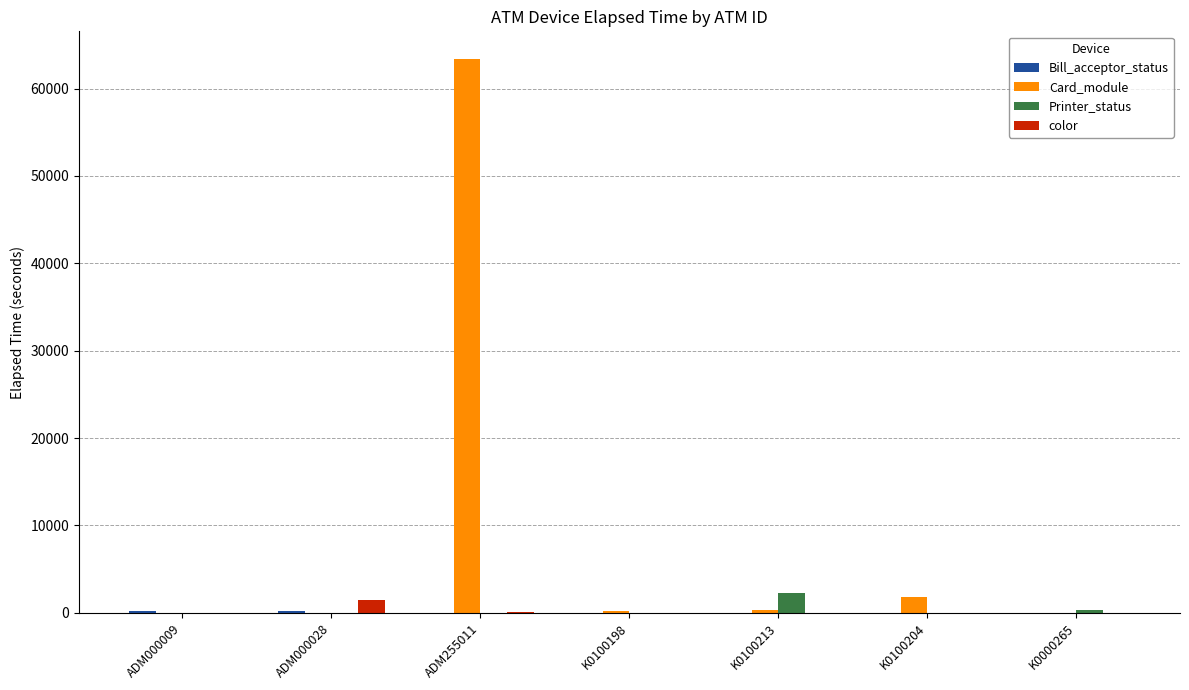

What is the sum of the color values at ADM255011 and K0100198?

120